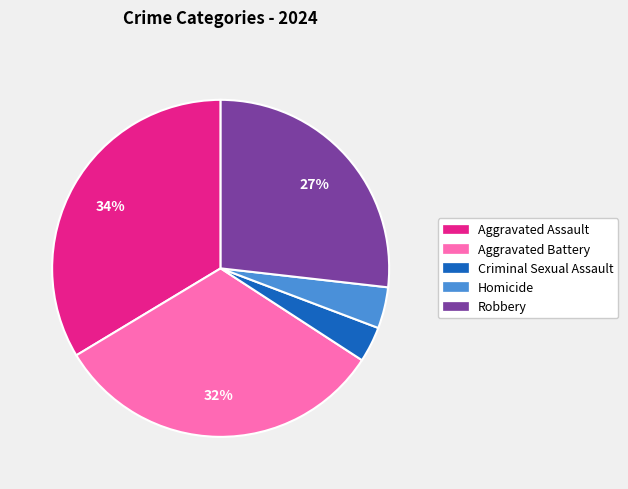

To the nearest percent, what is the average slice percentage?

20%